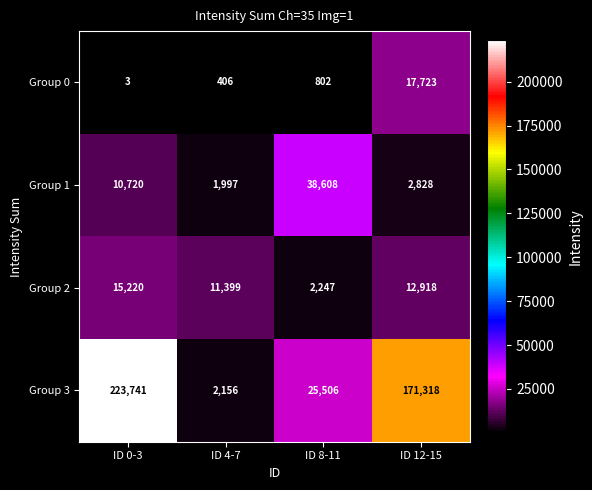

Reading left to right, what are all the values shown in this chart?

Group 0: 3	406	802	17723
Group 1: 10720	1997	38608	2828
Group 2: 15220	11399	2247	12918
Group 3: 223741	2156	25506	171318